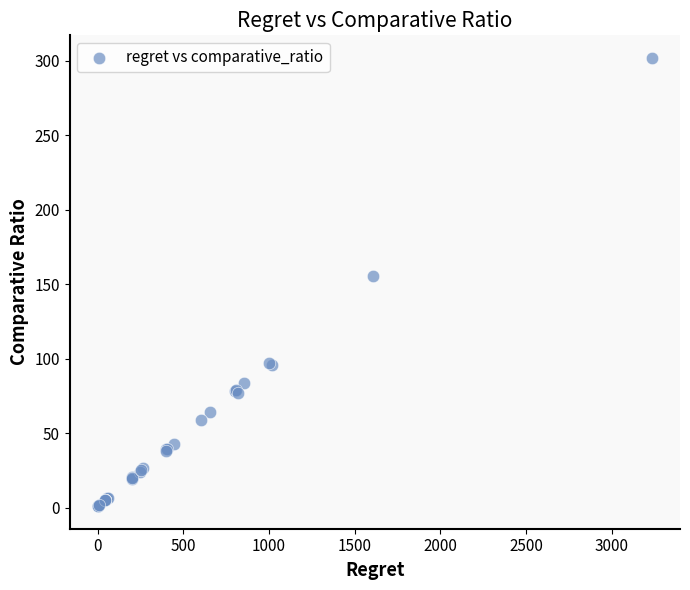

What Y value in the scatter plot is closest to 151?

155.8